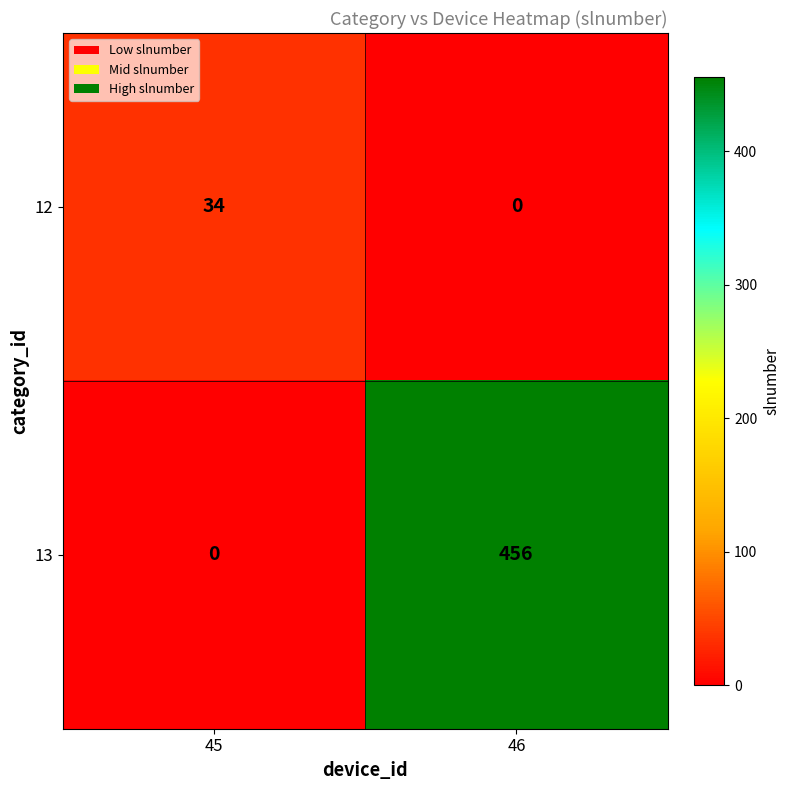

What is the highest value of the 13 series?

456